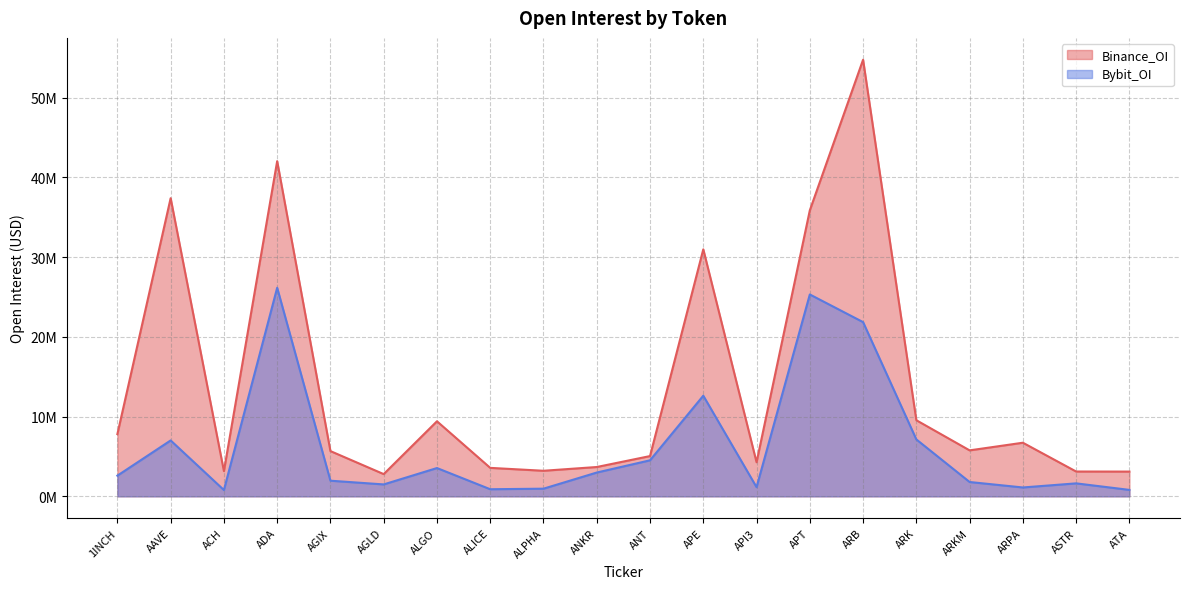

True or false: Bybit_OI and Binance_OI intersect in this chart.

False